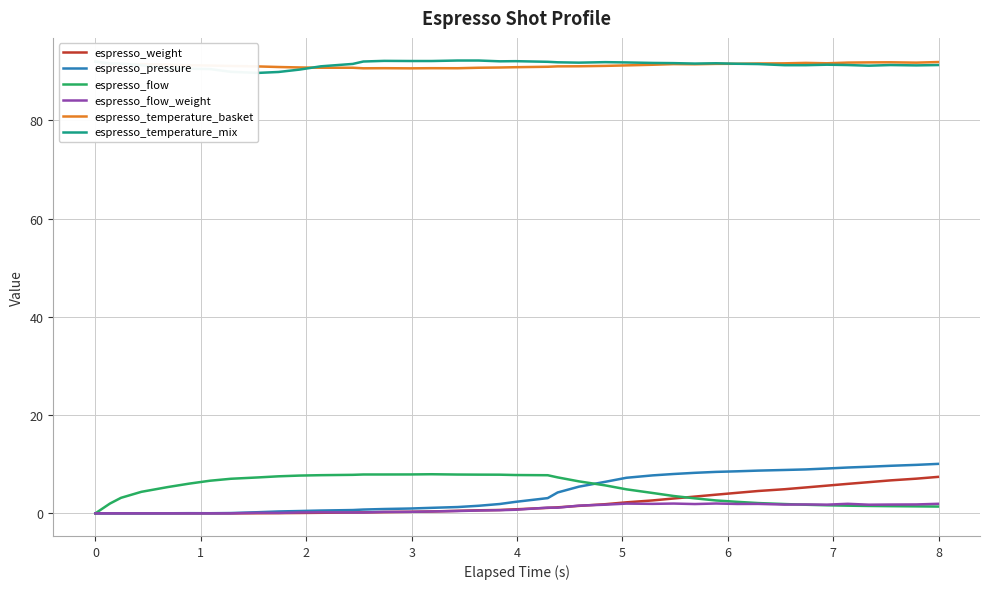

What is the highest value of the espresso_flow series?

8.0